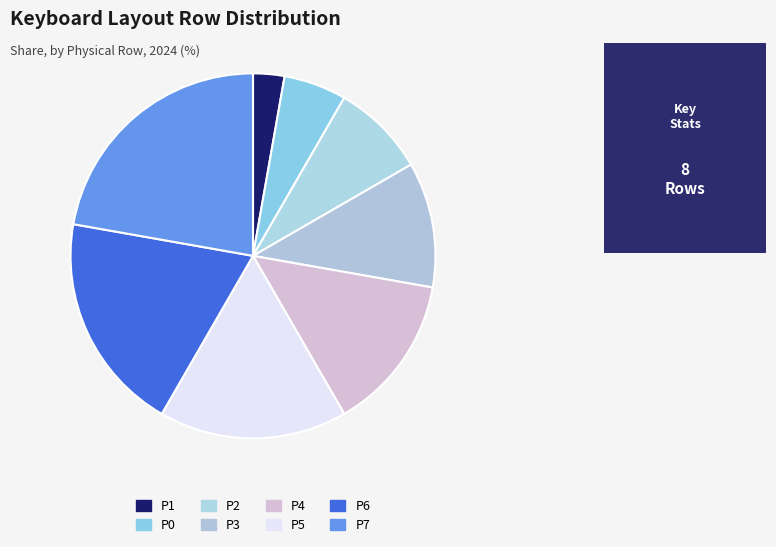

To the nearest percent, what is the difference between the largest and smallest slice percentages?

19%